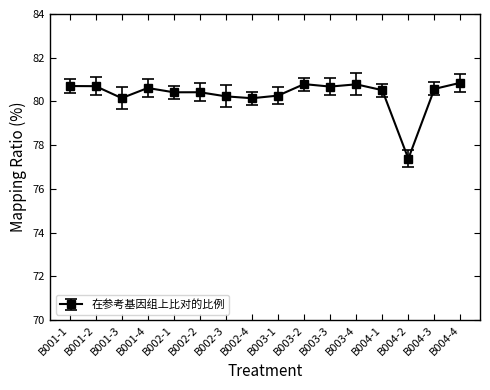

What is the change in value from B001-1 to B004-1?

-0.2